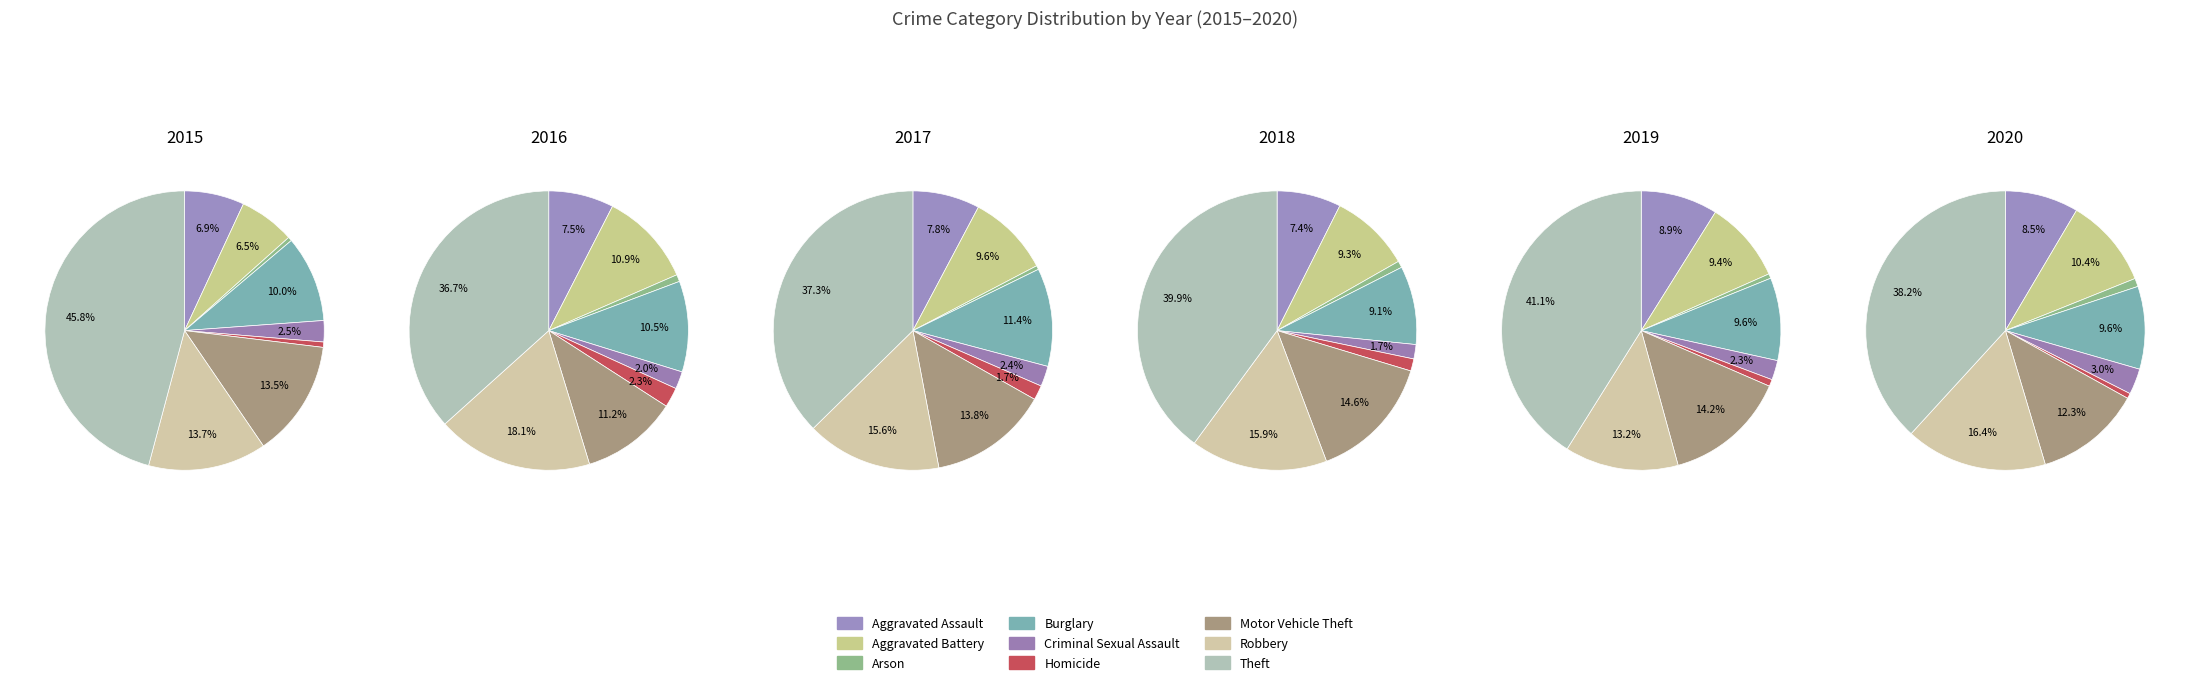

To the nearest percent, what is the difference between the Arson and Homicide slice percentages?

1%